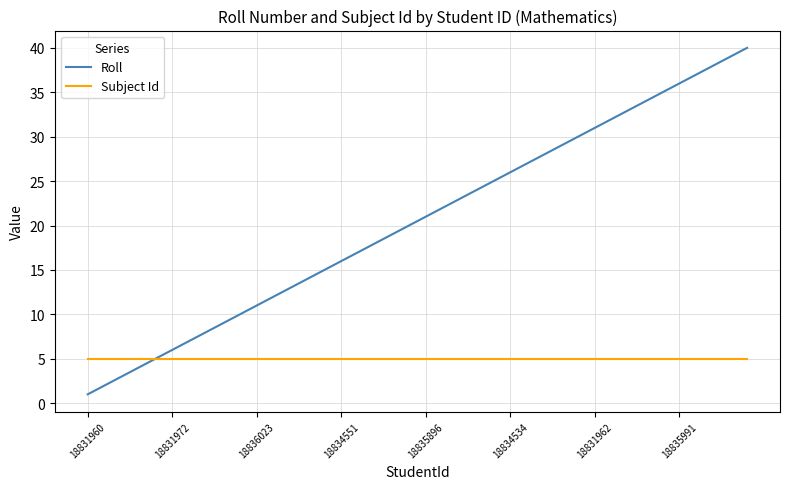

What is the smallest value displayed?

1